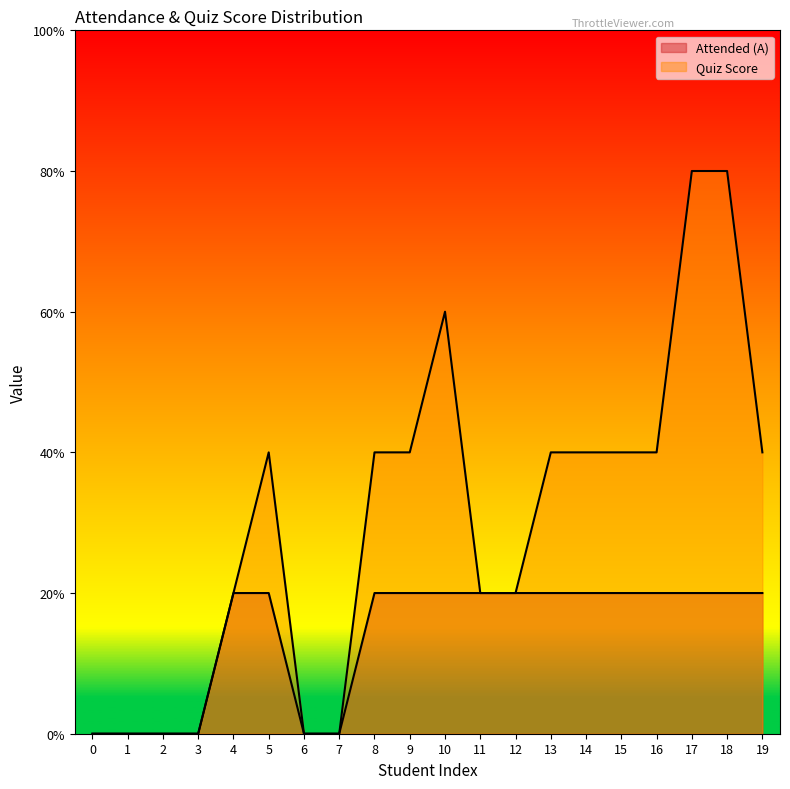

In Quiz Score, how many points are higher than both neighbors (excluding endpoints)?

2